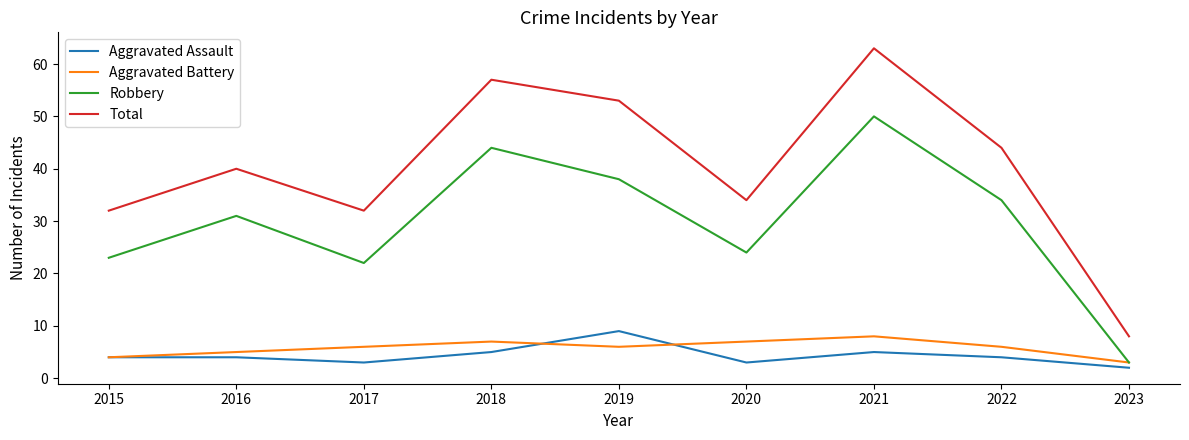

What is the approximate value of Total at 2022, to the nearest 10?

40